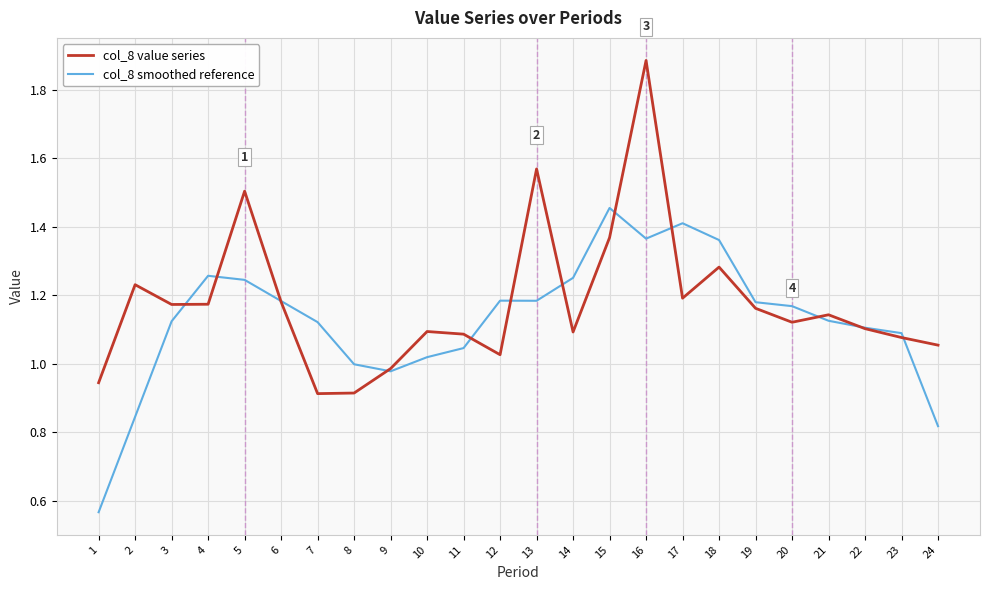

True or false: col_8 value series has a value of 1.2 at 19.

True